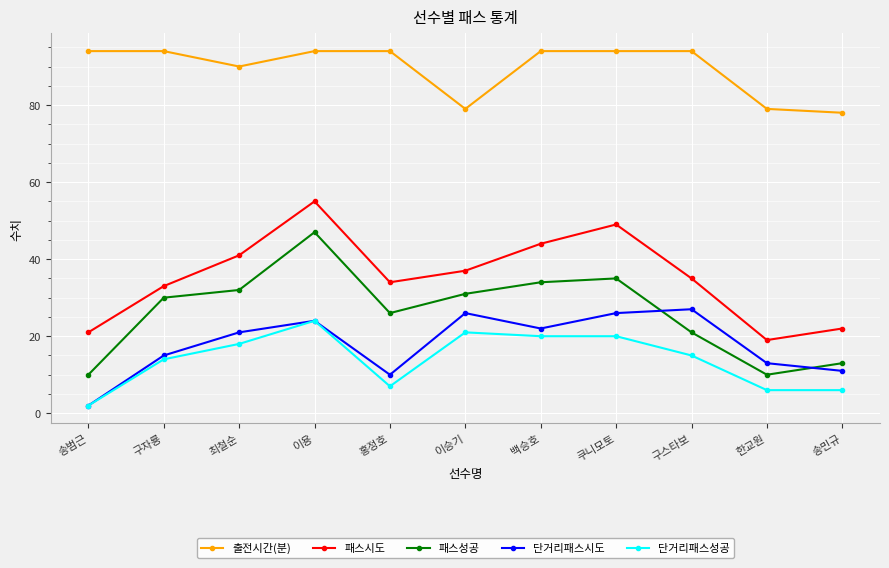

What are all the series names shown in the legend?

출전시간(분), 패스시도, 패스성공, 단거리패스시도, 단거리패스성공